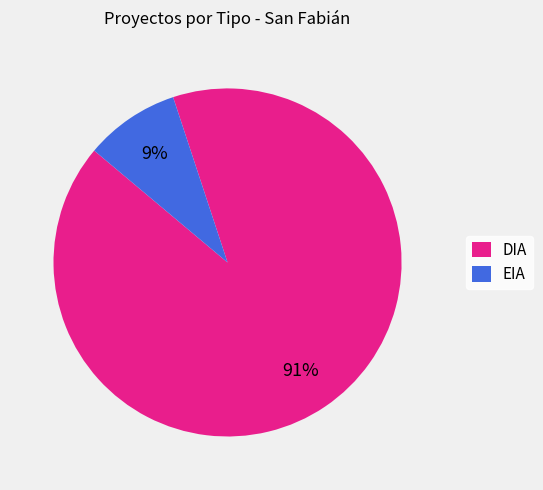

To the nearest percent, what portion does EIA represent?

9%